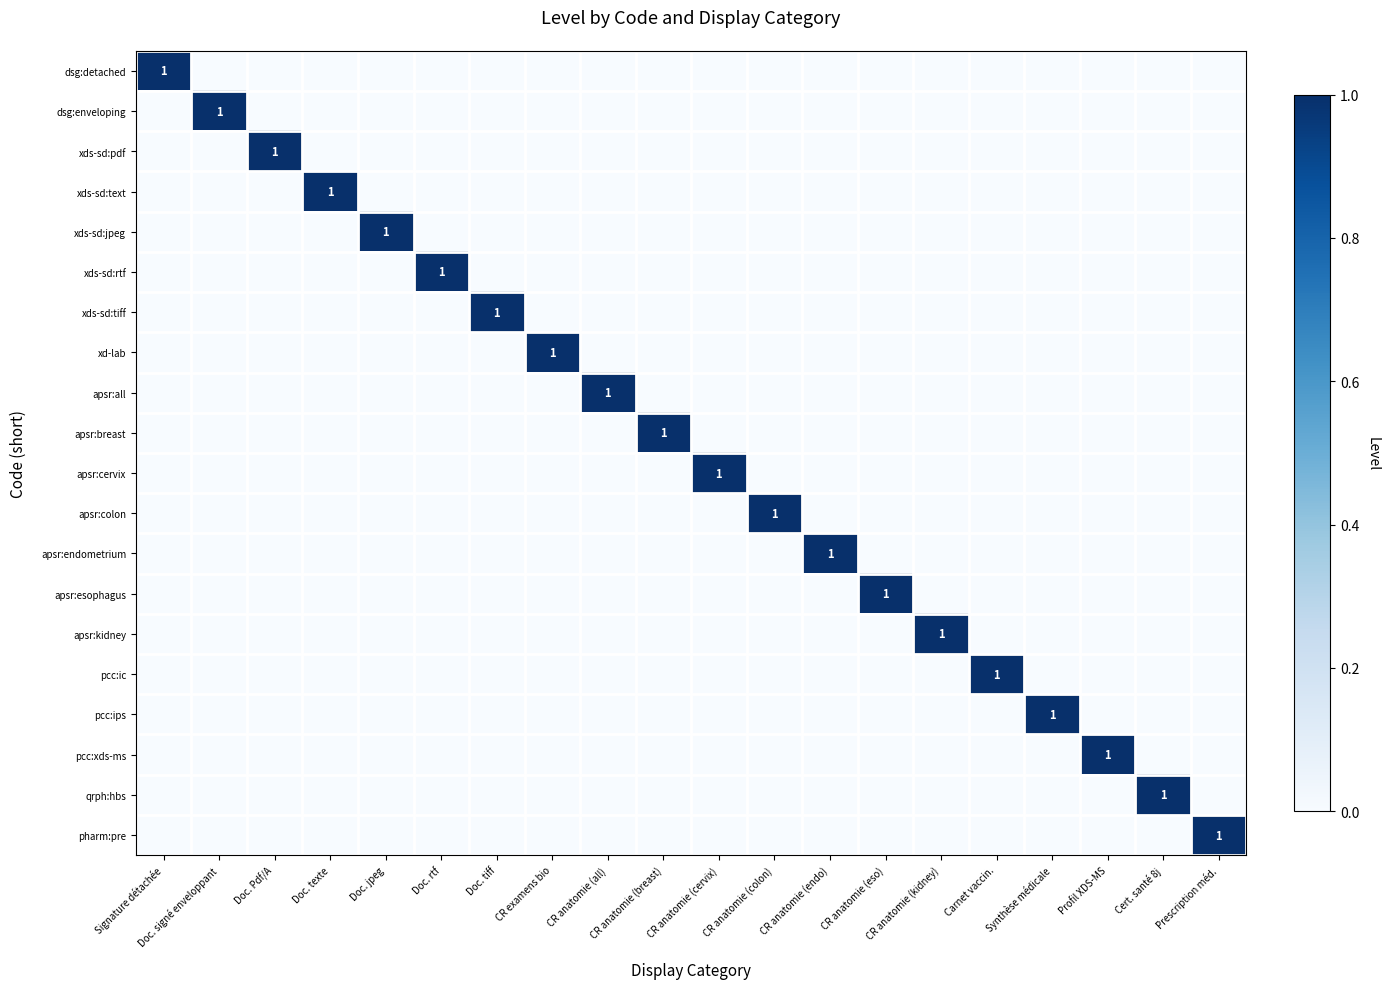

True or false: xds-sd:text has a value of 1 at Doc. texte.

True